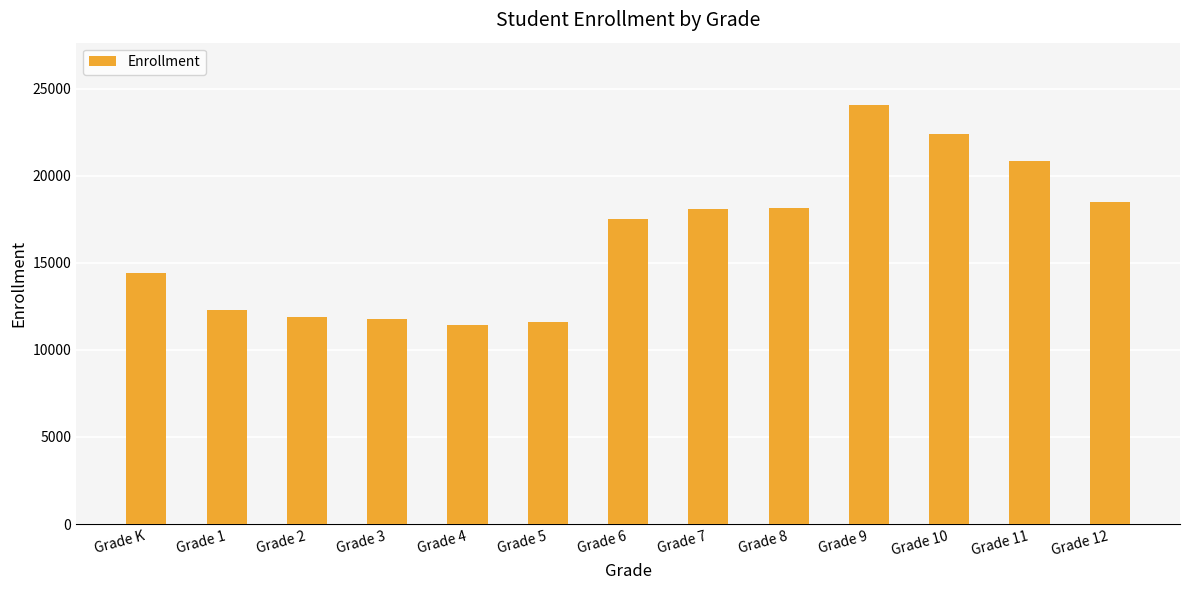

The value at Grade 11 is 20854. True or false?

True